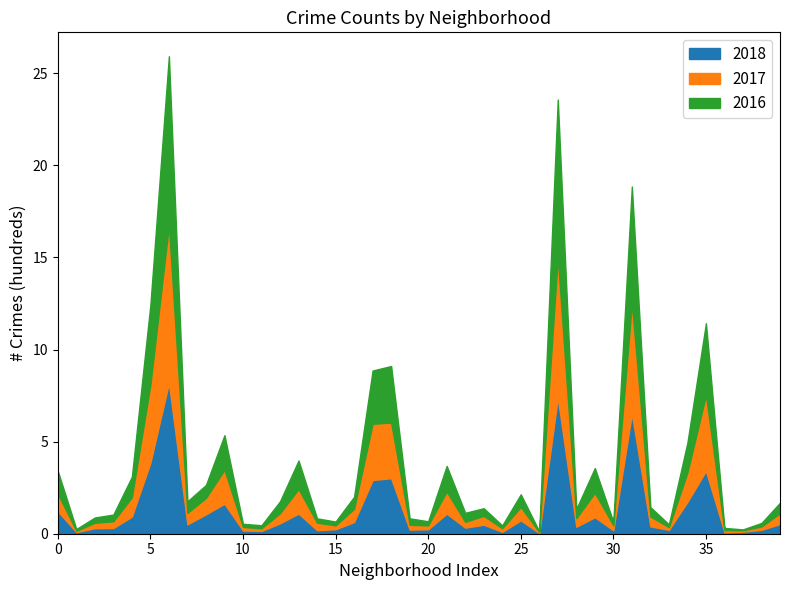

True or false: 2018 has a value of 6.2 at 5.

False